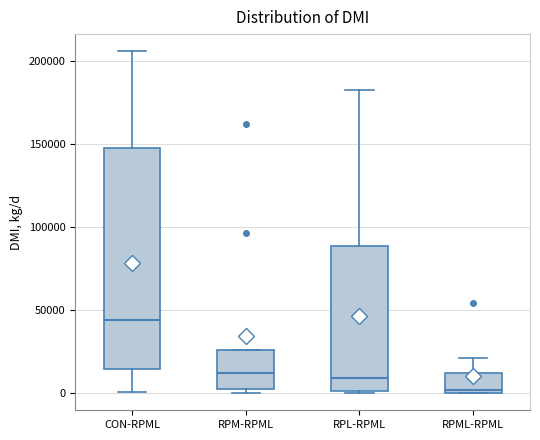

Where is the lower edge of the box for RPM-RPML on the y-axis? The values are not printed on the chart, so give them approximately, as read against the axis.

0